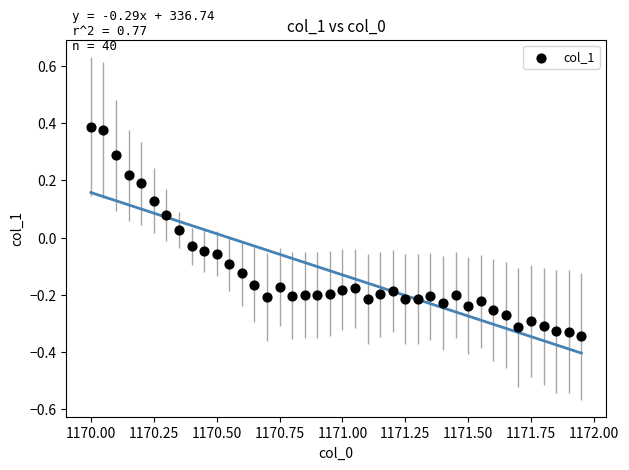

What is the range of X values (max minus min)?

2.0